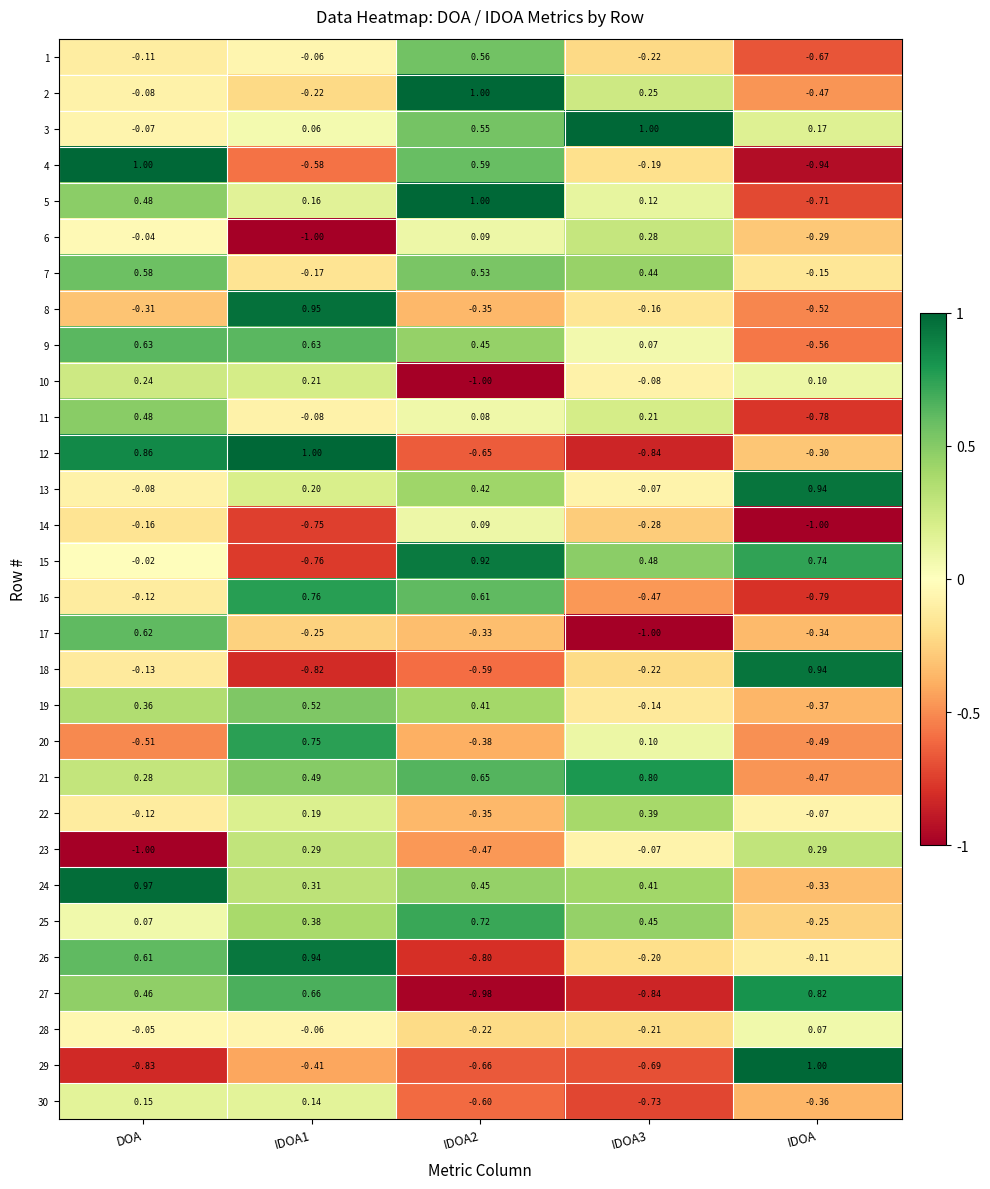

Is the value of 7 at IDOA3 greater than the value of 16 at IDOA?

Yes